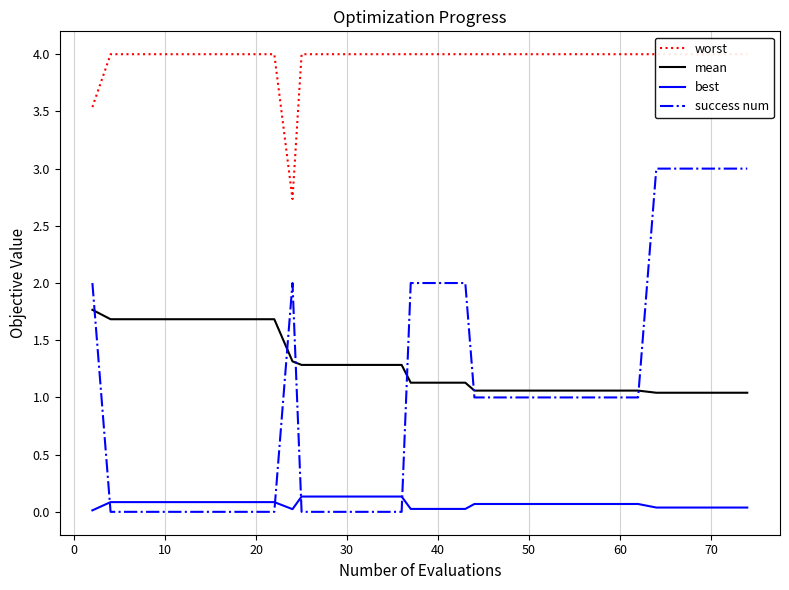

Reading right to left, transcribe all the data shown in this chart.

worst: 4.0	4.0	4.0	4.0	4.0	4.0	4.0	4.0	4.0	4.0	4.0	4.0	4.0	4.0	4.0	4.0	4.0	4.0	4.0	4.0	4.0	4.0	4.0	4.0	4.0	4.0	4.0	4.0	2.7	4.0	4.0	4.0	4.0	4.0	4.0	4.0	4.0	4.0	4.0	3.5
mean: 1.0	1.0	1.0	1.0	1.0	1.0	1.0	1.1	1.1	1.1	1.1	1.1	1.1	1.1	1.1	1.1	1.1	1.1	1.1	1.1	1.1	1.3	1.3	1.3	1.3	1.3	1.3	1.3	1.3	1.7	1.7	1.7	1.7	1.7	1.7	1.7	1.7	1.7	1.7	1.8
best: 0.0	0.0	0.0	0.0	0.0	0.0	0.0	0.1	0.1	0.1	0.1	0.1	0.1	0.1	0.1	0.1	0.1	0.0	0.0	0.0	0.0	0.1	0.1	0.1	0.1	0.1	0.1	0.1	0.0	0.1	0.1	0.1	0.1	0.1	0.1	0.1	0.1	0.1	0.1	0.0
success num: 3.0	3.0	3.0	3.0	3.0	3.0	3.0	1.0	1.0	1.0	1.0	1.0	1.0	1.0	1.0	1.0	1.0	2.0	2.0	2.0	2.0	0.0	0.0	0.0	0.0	0.0	0.0	0.0	2.0	0.0	0.0	0.0	0.0	0.0	0.0	0.0	0.0	0.0	0.0	2.0